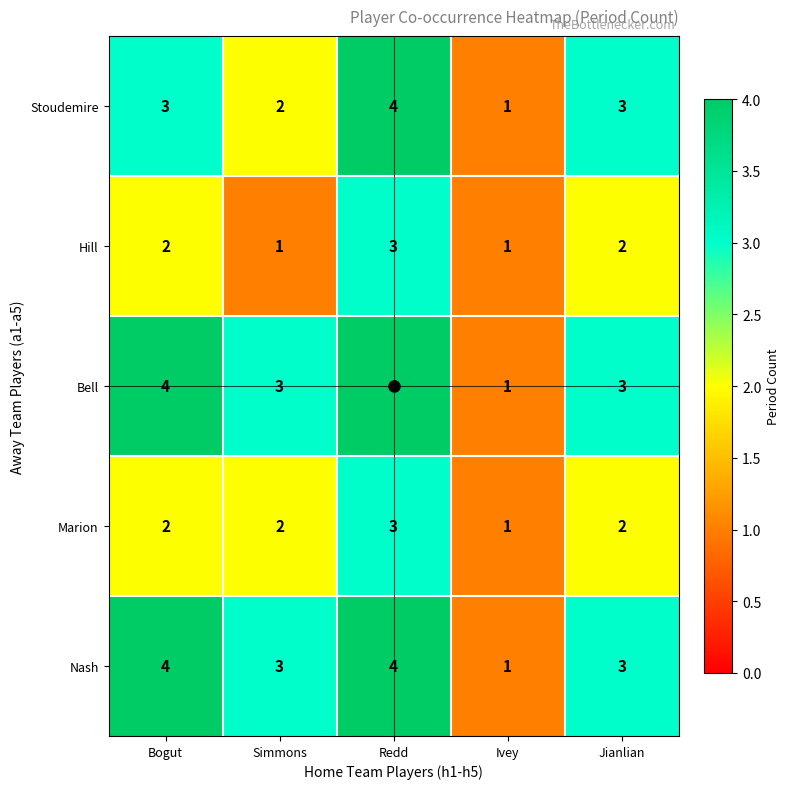

What is the sum of the Bell values at Bogut and Jianlian?

7